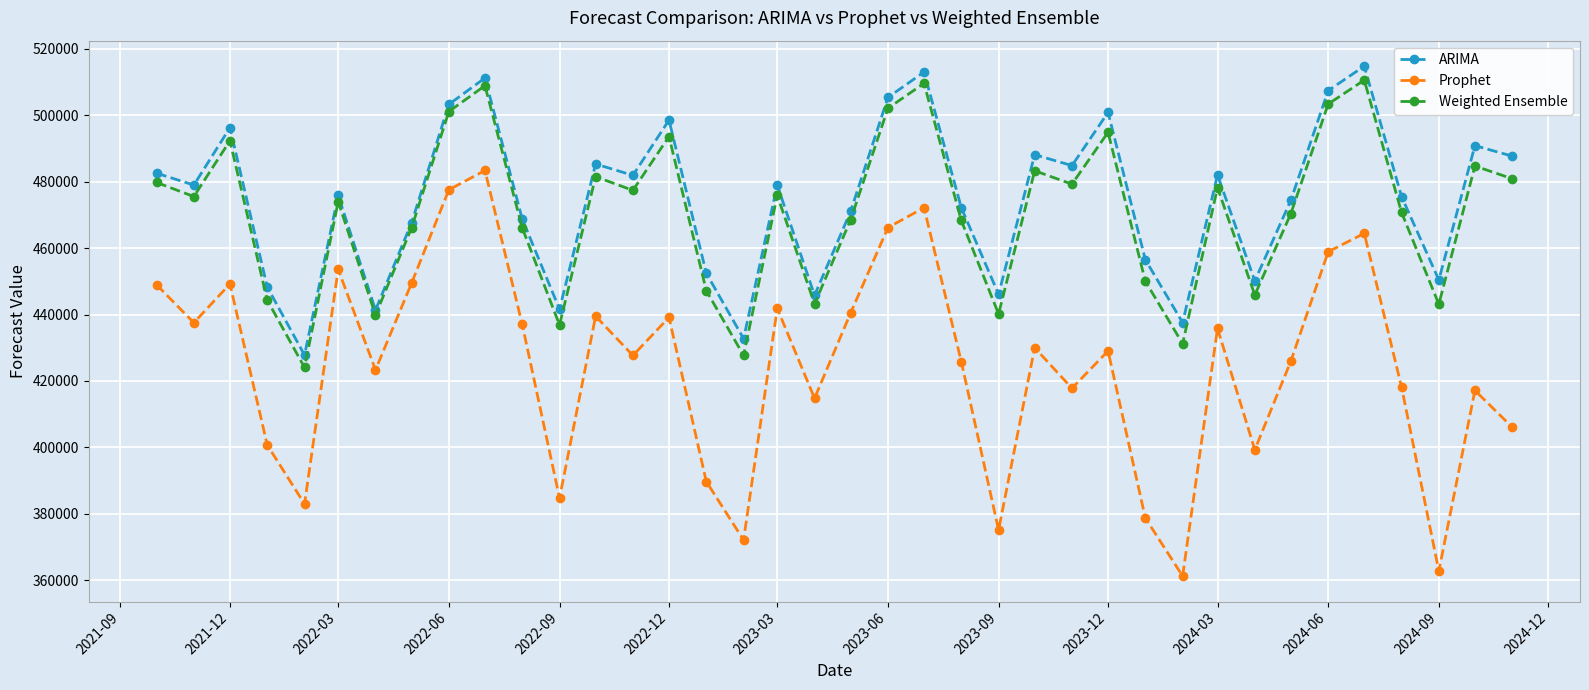

Which series has the widest spread of values?

Prophet